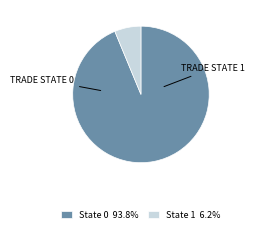

Approximately how many times larger is the value at State 0 93.8% compared to State 1 6.2%?

15.0